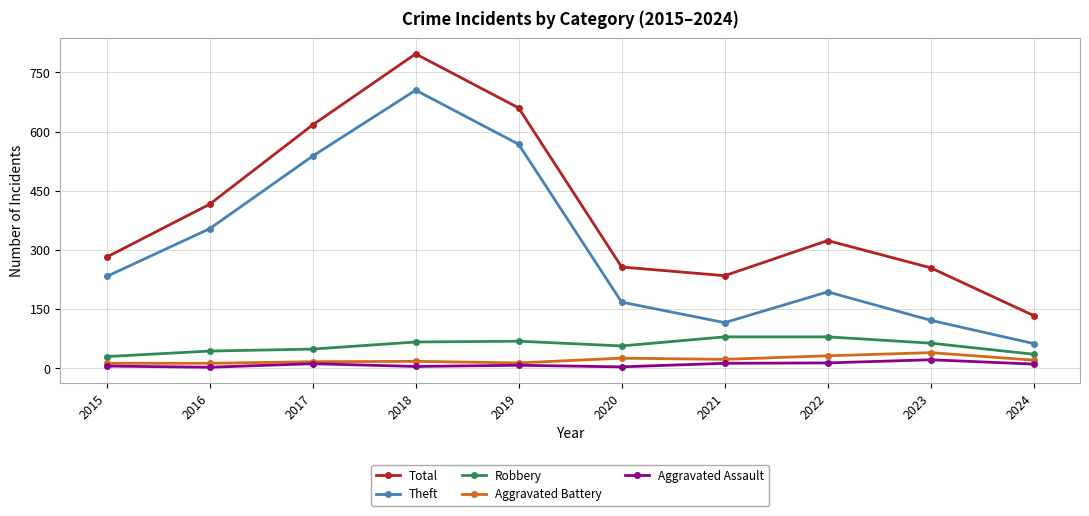

True or false: Theft and Robbery cross at least once.

False